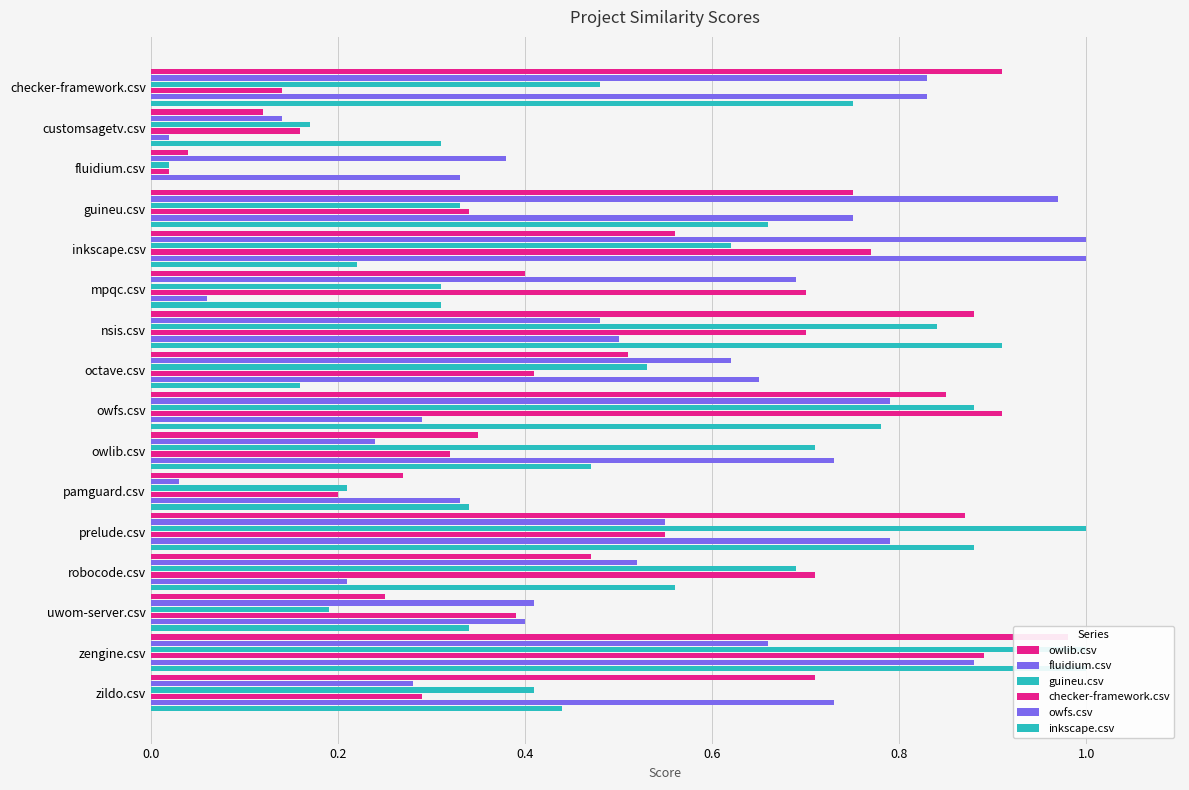

Reading left to right, transcribe all the data shown in this chart.

owlib.csv: 0.9	0.1	0.0	0.8	0.6	0.4	0.9	0.5	0.8	0.3	0.3	0.9	0.5	0.2	1.0	0.7
fluidium.csv: 0.8	0.1	0.4	1.0	1.0	0.7	0.5	0.6	0.8	0.2	0.0	0.6	0.5	0.4	0.7	0.3
guineu.csv: 0.5	0.2	0.0	0.3	0.6	0.3	0.8	0.5	0.9	0.7	0.2	1.0	0.7	0.2	1.0	0.4
checker-framework.csv: 0.1	0.2	0.0	0.3	0.8	0.7	0.7	0.4	0.9	0.3	0.2	0.6	0.7	0.4	0.9	0.3
owfs.csv: 0.8	0.0	0.3	0.8	1.0	0.1	0.5	0.7	0.3	0.7	0.3	0.8	0.2	0.4	0.9	0.7
inkscape.csv: 0.8	0.3	0.0	0.7	0.2	0.3	0.9	0.2	0.8	0.5	0.3	0.9	0.6	0.3	1.0	0.4